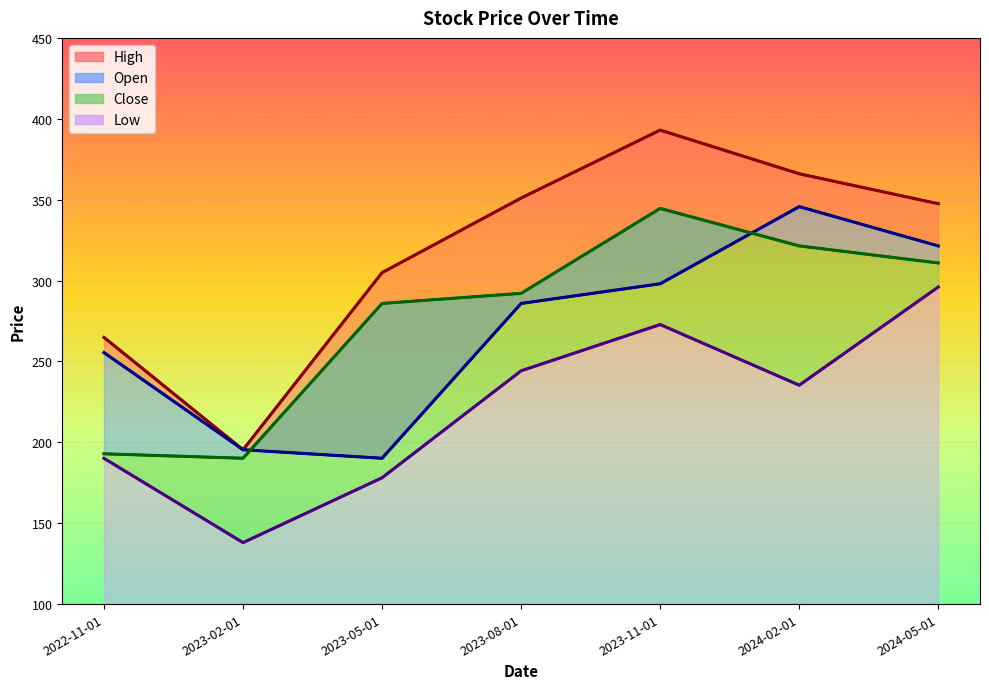

Reading right to left, transcribe all the data shown in this chart.

High (line): 2024-05-01=347.5	2024-02-01=366.0	2023-11-01=393.0	2023-08-01=351.0	2023-05-01=304.9	2023-02-01=195.4	2022-11-01=264.9
Open (line): 2024-05-01=321.4	2024-02-01=345.7	2023-11-01=298.0	2023-08-01=285.9	2023-05-01=190.1	2023-02-01=195.4	2022-11-01=255.4
Close (line): 2024-05-01=310.9	2024-02-01=321.4	2023-11-01=344.6	2023-08-01=292.1	2023-05-01=285.9	2023-02-01=190.1	2022-11-01=192.9
Low (line): 2024-05-01=296.0	2024-02-01=235.3	2023-11-01=272.8	2023-08-01=244.2	2023-05-01=178.1	2023-02-01=138.0	2022-11-01=190.1